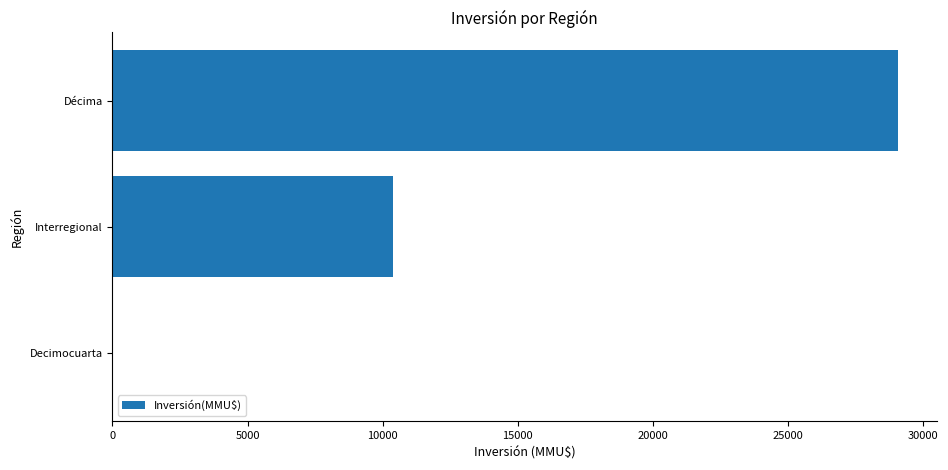

Reading top to bottom, extract all data points from this chart.

Décima=29060	Interregional=10386	Decimocuarta=0